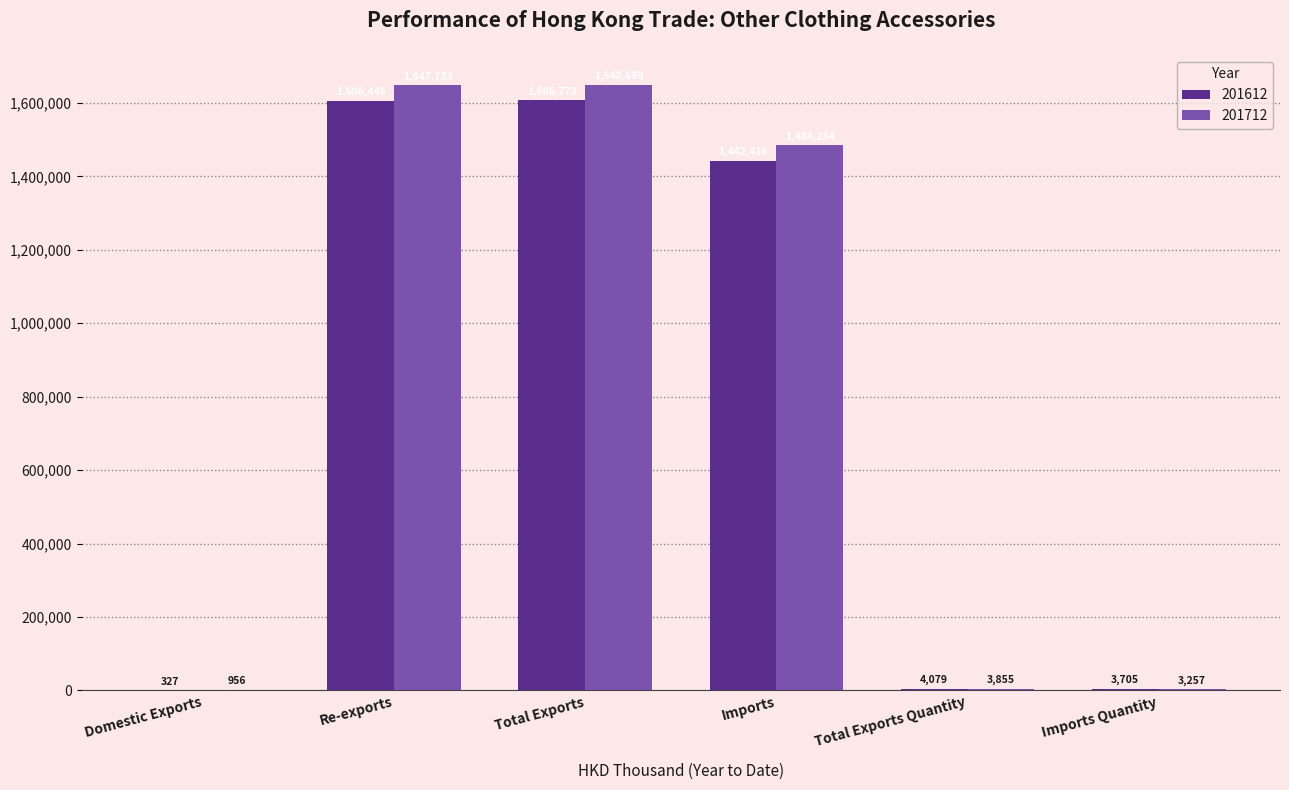

The value of 201712 at Total Exports Quantity is 3855.2. True or false?

True